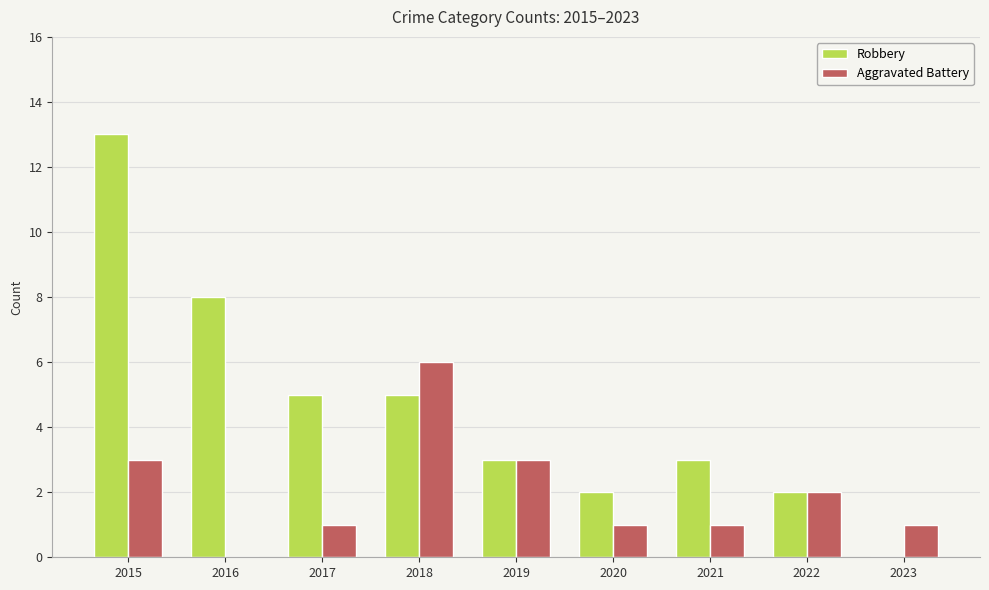

Reading right to left, transcribe all the data shown in this chart.

Robbery: 0	2	3	2	3	5	5	8	13
Aggravated Battery: 1	2	1	1	3	6	1	0	3